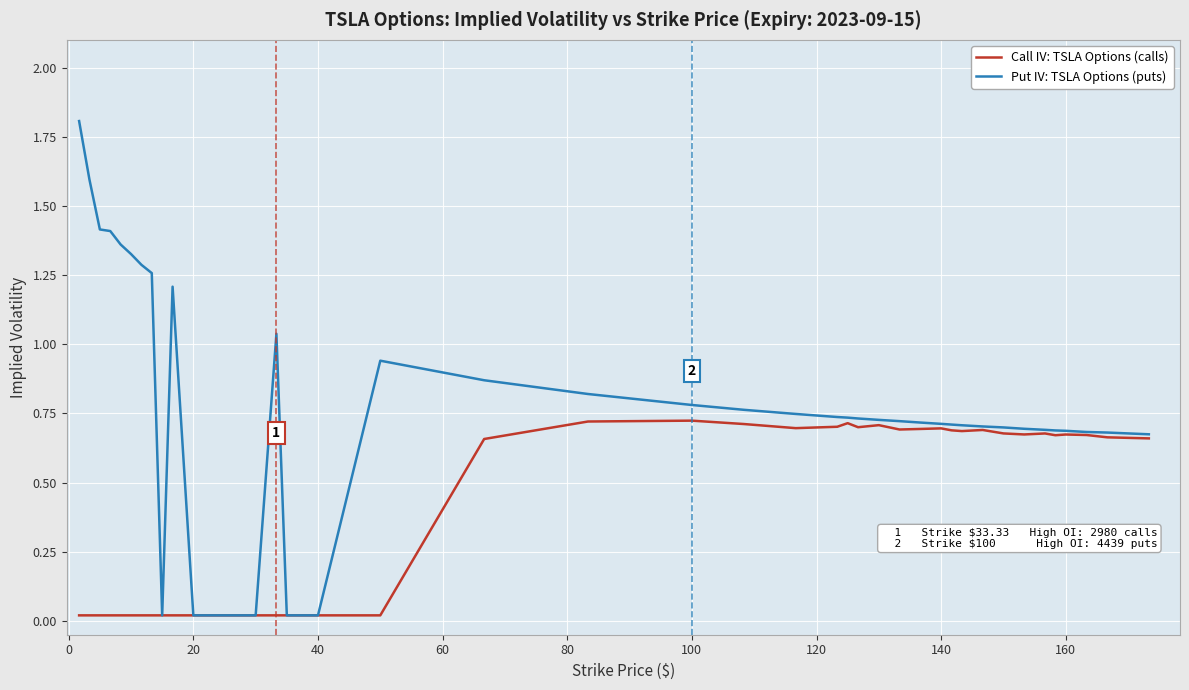

Which series has the largest range (max minus min)?

Put IV: TSLA Options (puts)